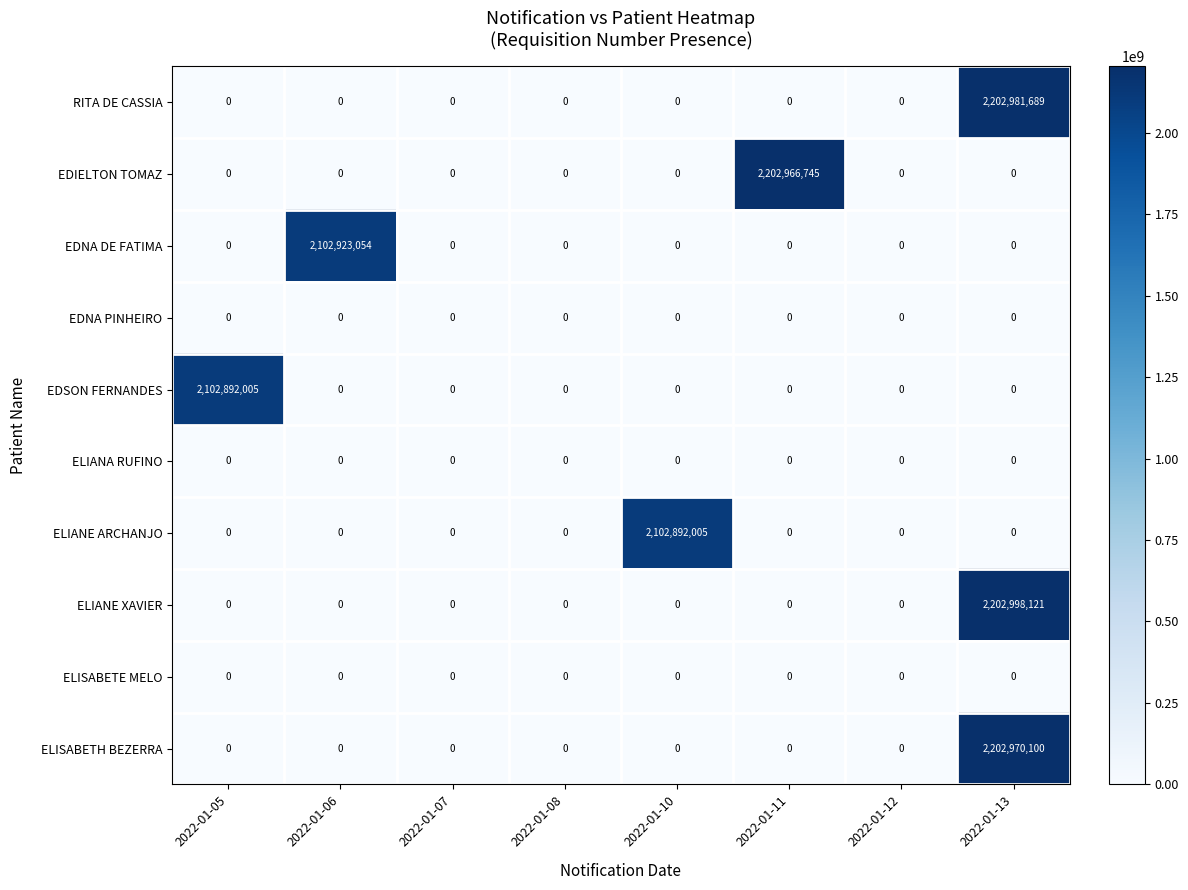

True or false: ELISABETH BEZERRA has a value of 0 at 2022-01-12.

True